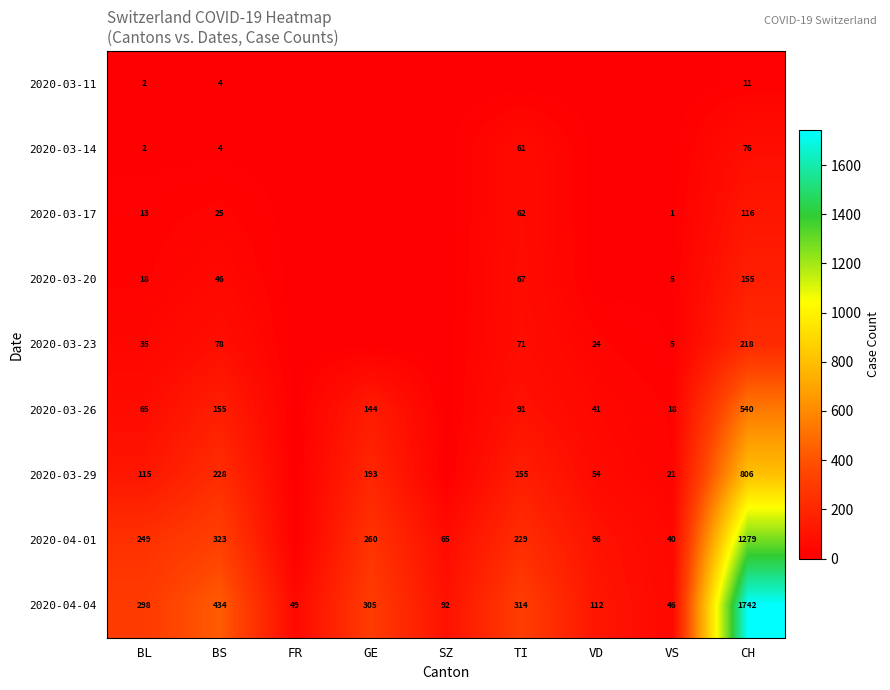

Is the value of 2020-03-26 at CH greater than the value of 2020-03-20 at BL?

Yes